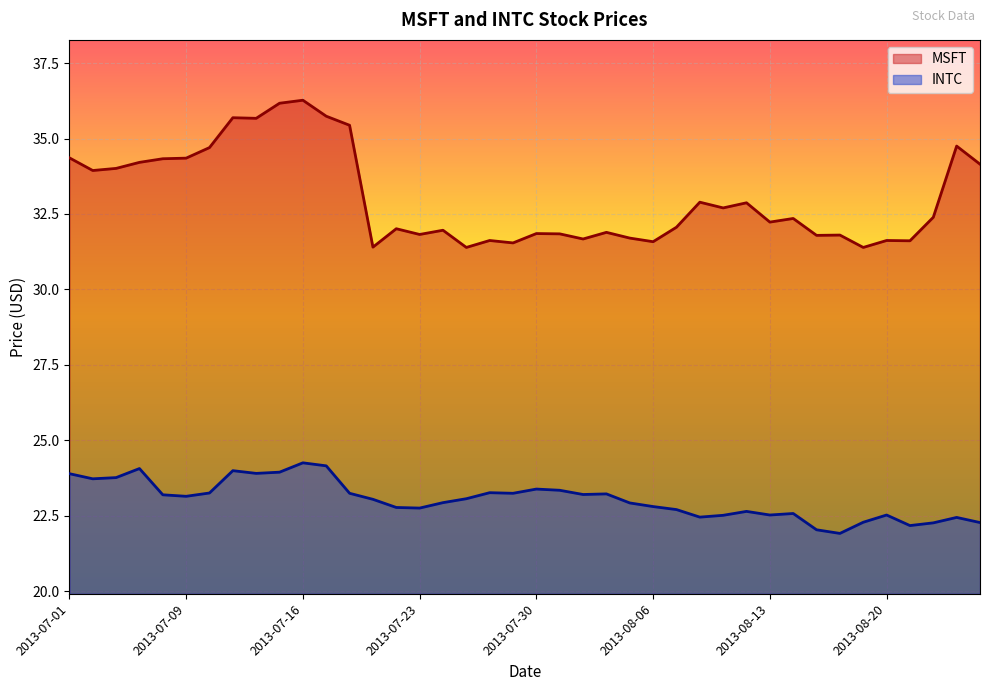

Rank the series at 2013-07-01 from highest to lowest value.

MSFT, INTC